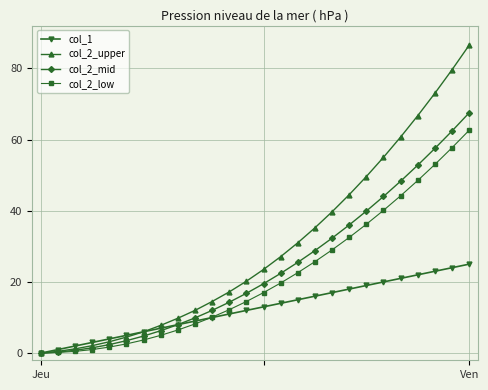

How many data points does each series have?

26